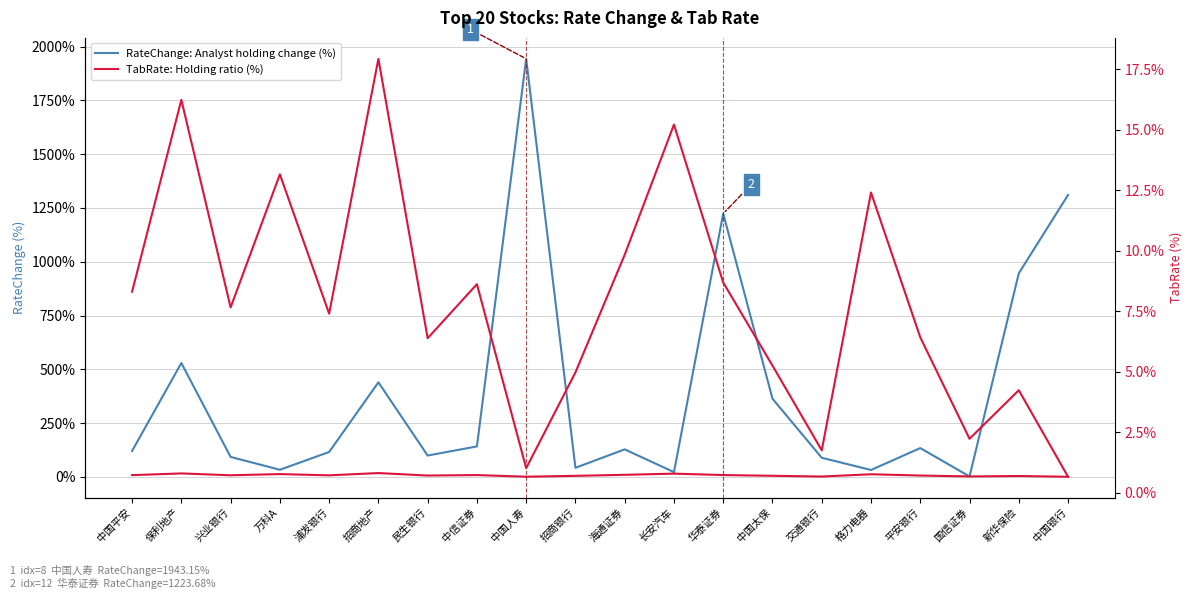

The value of TabRate (%) at 华泰证券 is 8.7. True or false?

True